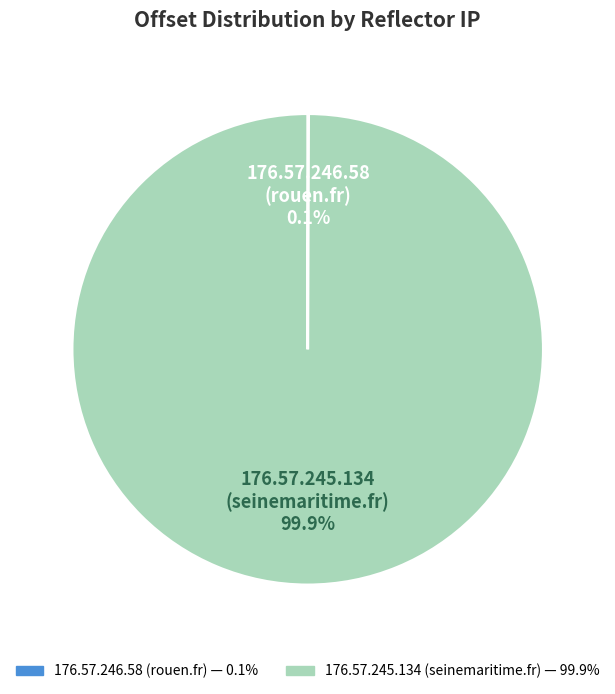

What is the majority slice?

176.57.245.134 (seinemaritime.fr)